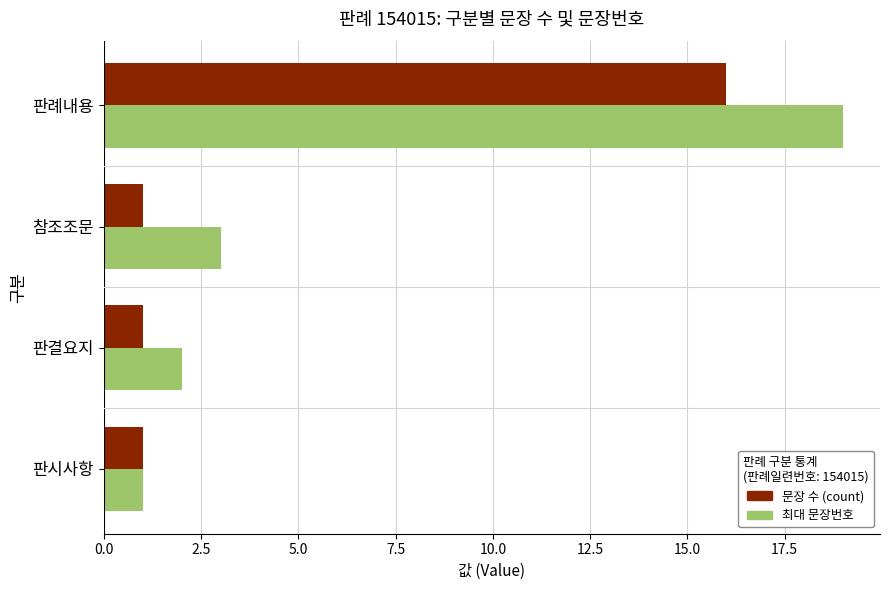

At how many categories does at least one series exceed 7?

1